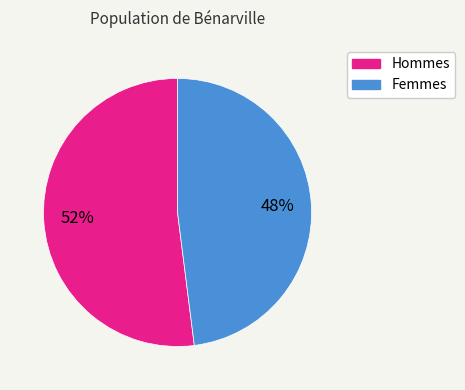

Is there any slice that represents more than half of the pie?

Yes